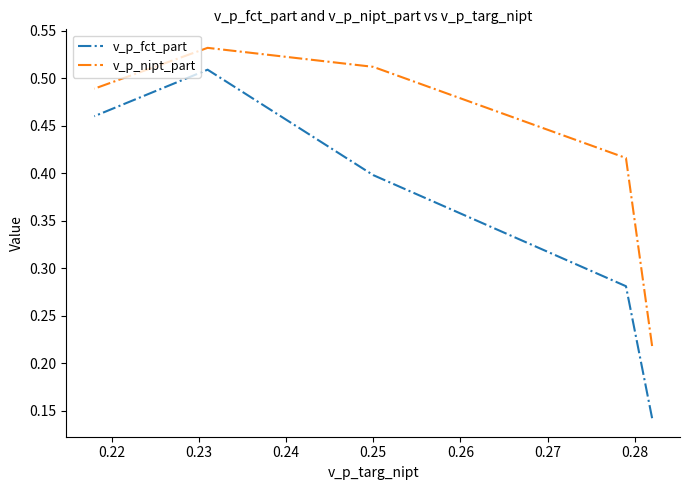

Which series changed the most between 0.22 and 0.24?

v_p_fct_part